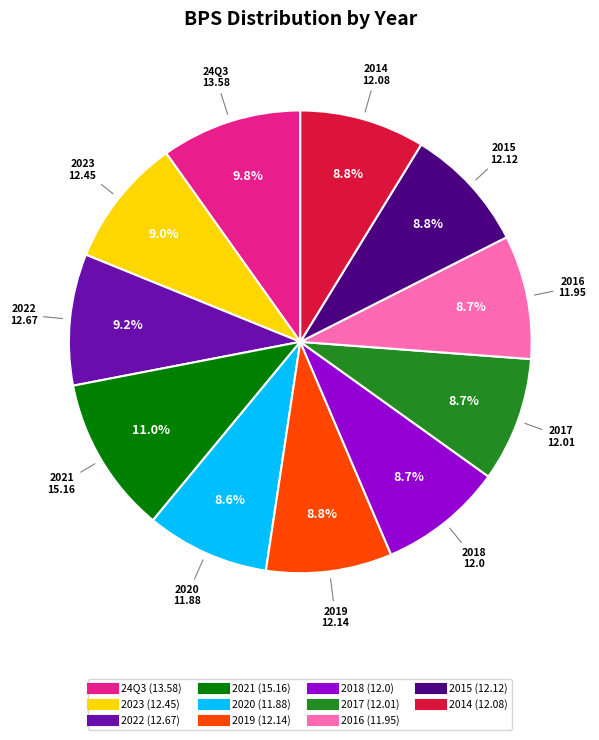

How many slices are in this pie chart?

11